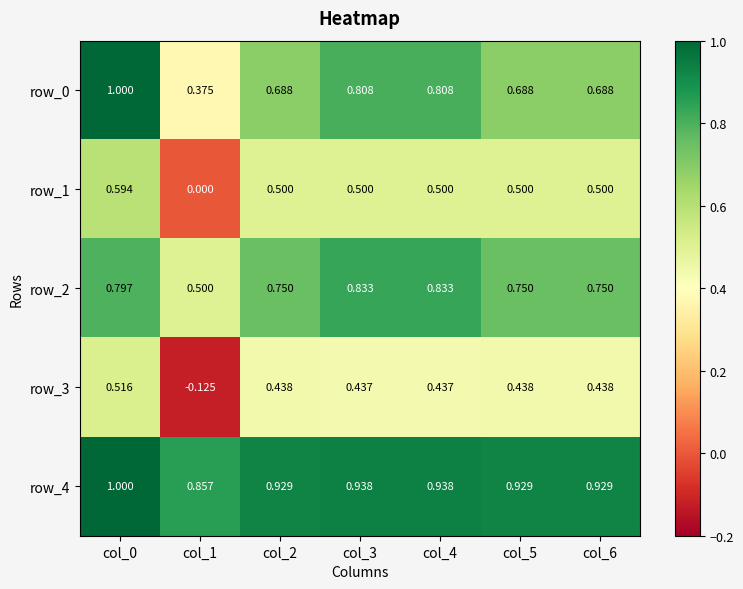

Which series has the largest range (max minus min)?

row_3